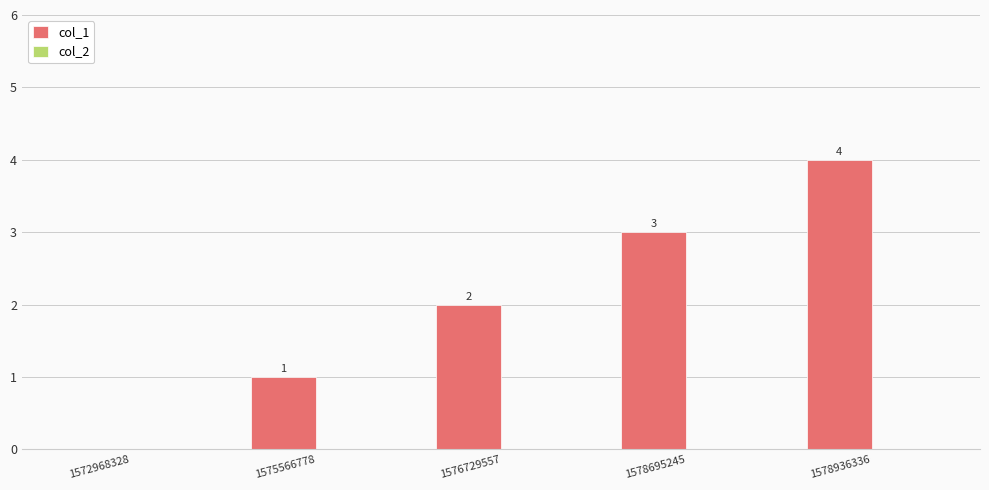

The chart shows a value of 2 at 1578936336. True or false?

False